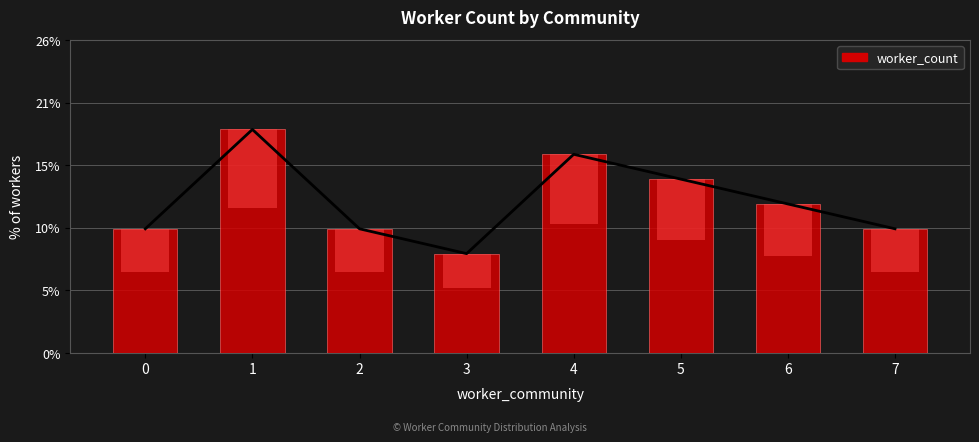

What is the maximum value shown in the chart?

18.4